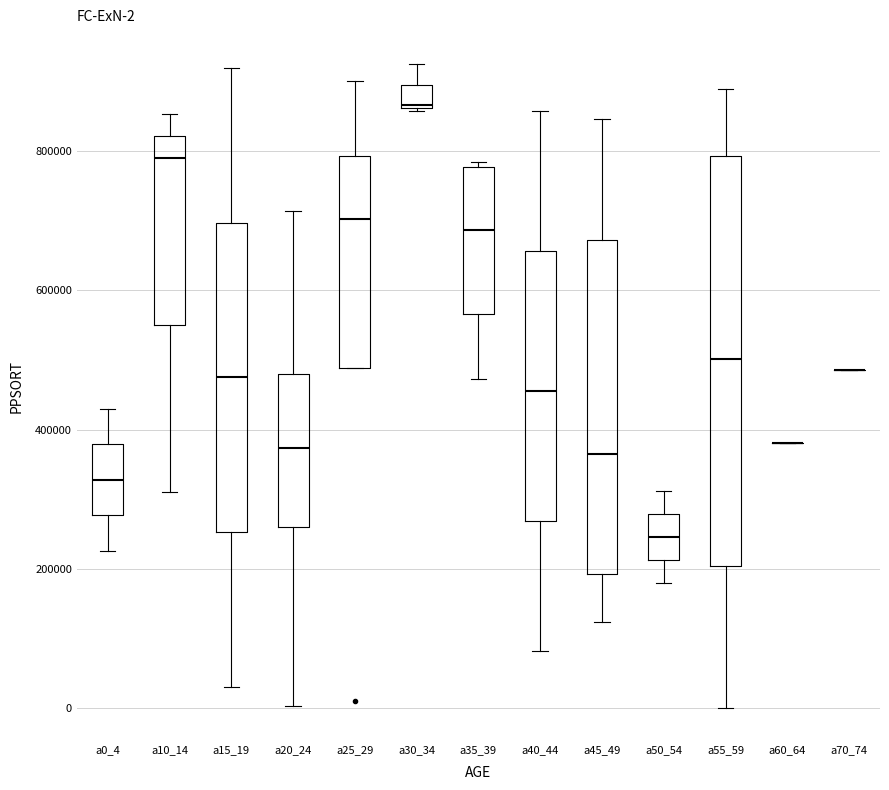

Which box is the tallest, from its lower edge to its upper edge?

a55_59